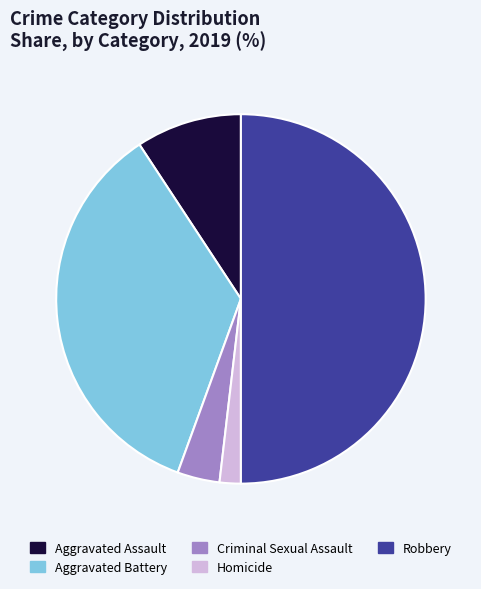

Approximately how many times larger is the value at Criminal Sexual Assault compared to Aggravated Assault?

0.4